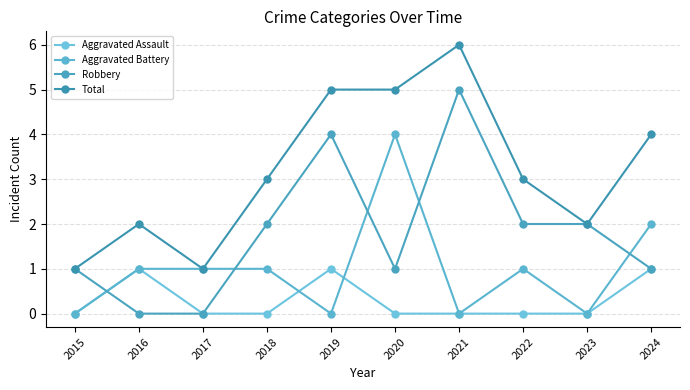

After their last crossing, which series has the higher values: Aggravated Battery or Aggravated Assault?

Aggravated Battery